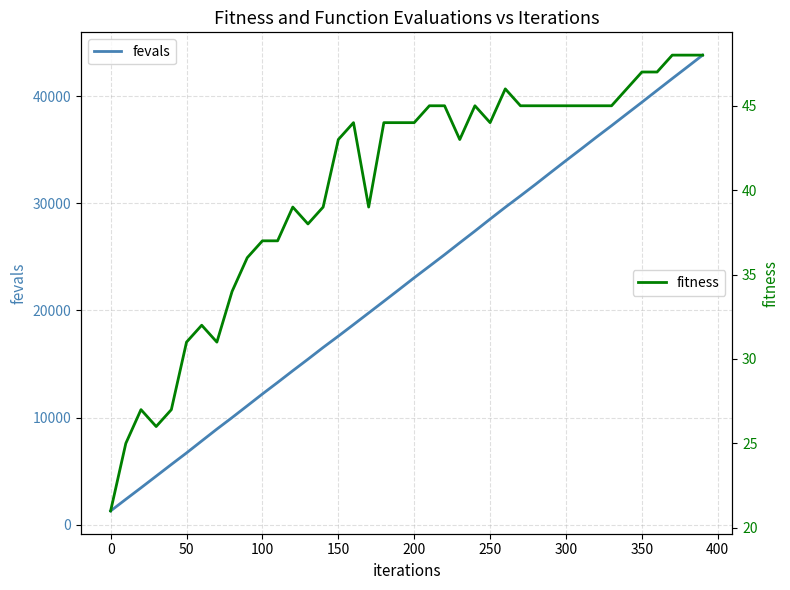

What is the minimum value for fevals?

1282